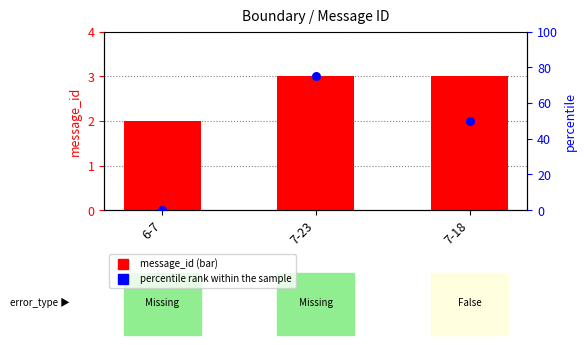

At how many categories does at least one series exceed 54?

1